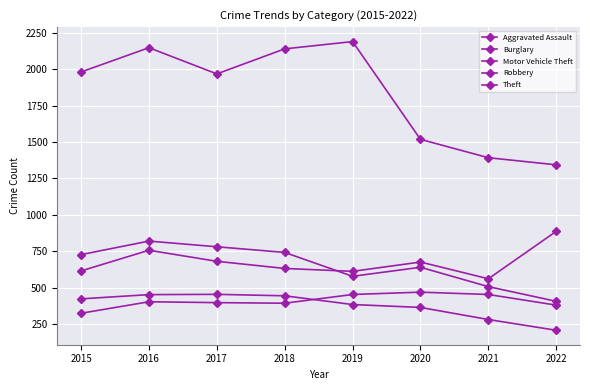

How many intersections are there between Burglary and Aggravated Assault?

1